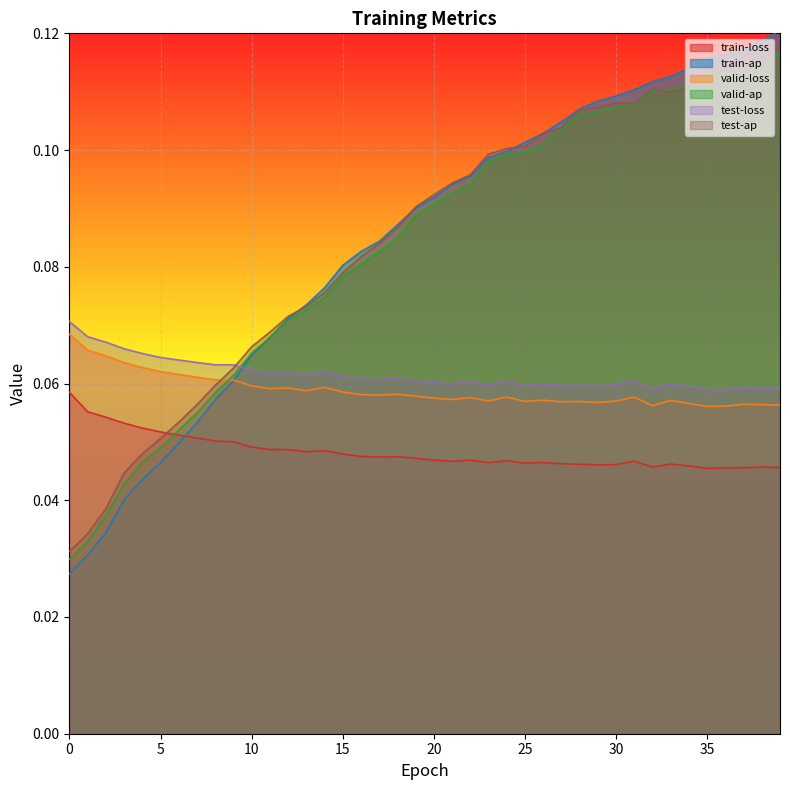

How many times do test-ap and train-loss cross each other?

1